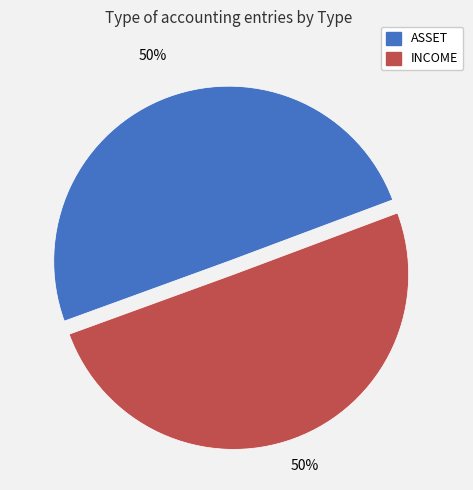

To the nearest percent, what is the average slice percentage?

50%